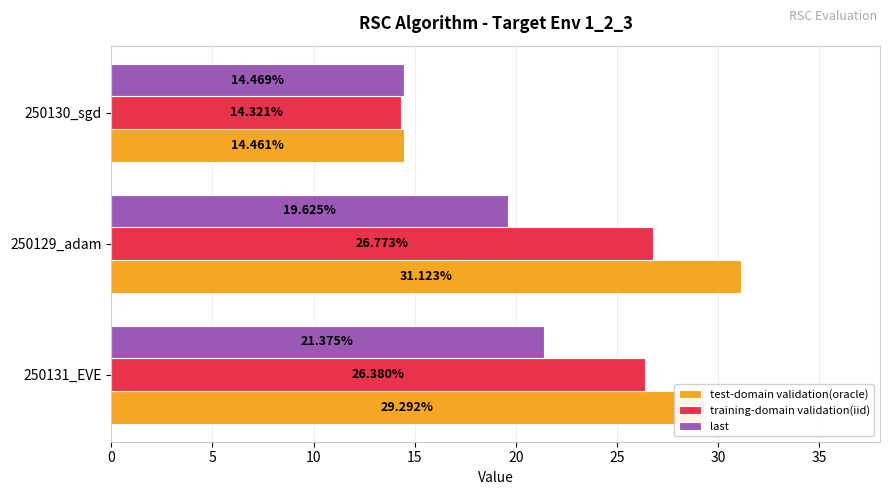

List the series in order of their peak value, lowest first.

last, training-domain validation(iid), test-domain validation(oracle)